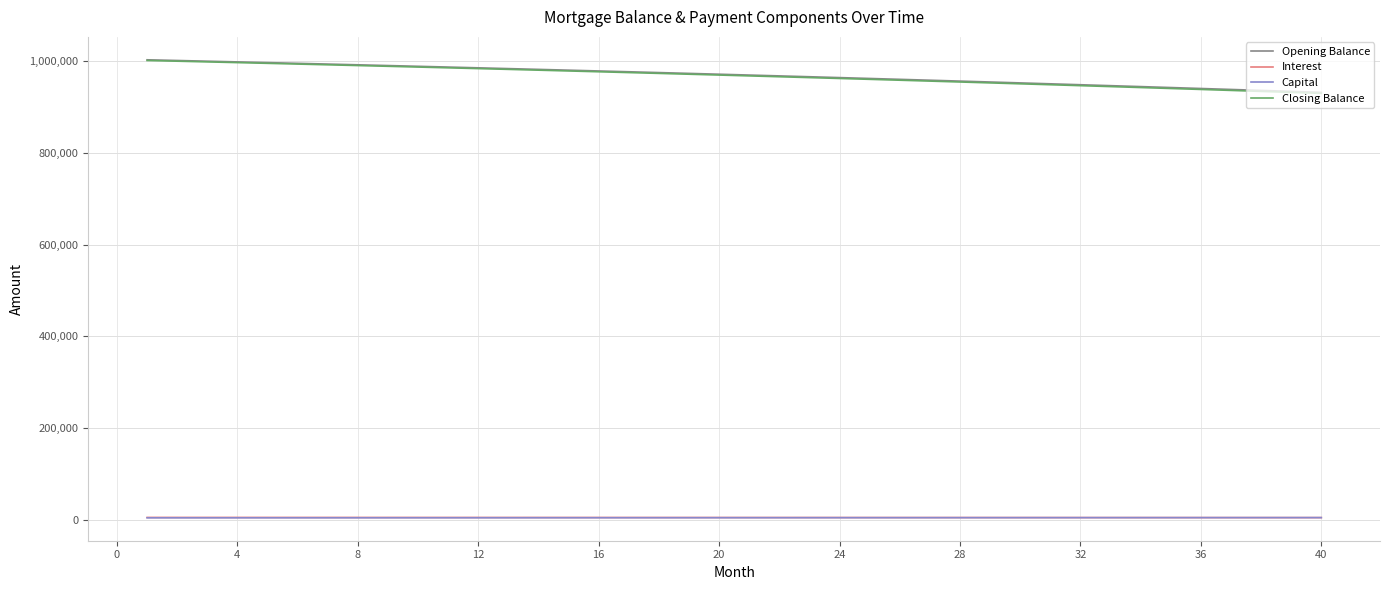

What is the lowest value of the Opening Balance series?

931639.5